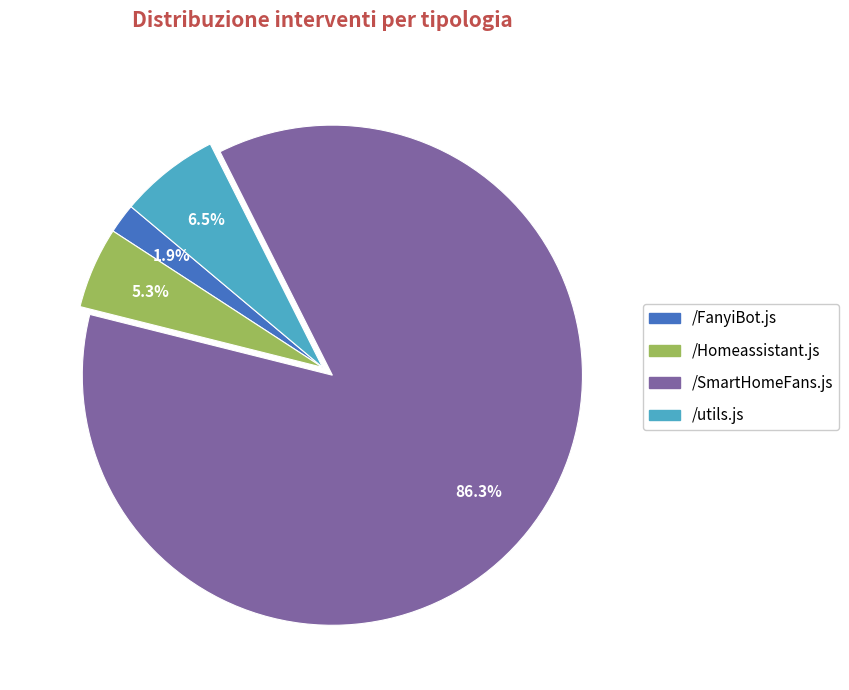

Is there any slice that represents more than half of the pie?

Yes